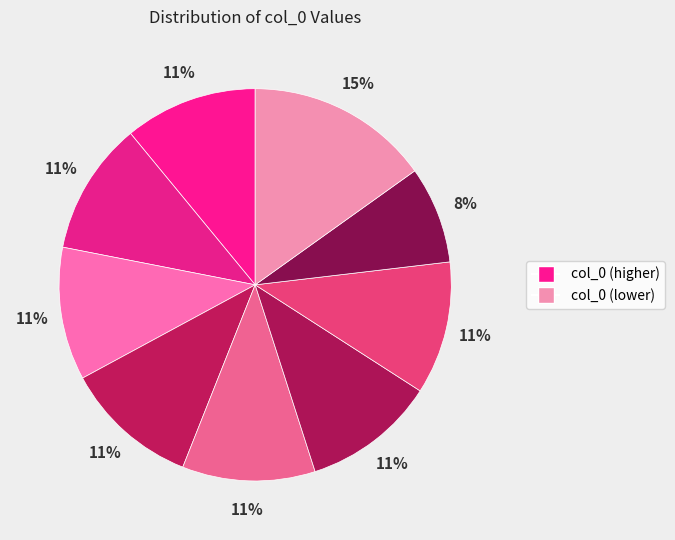

To the nearest percent, what is the average slice percentage?

11%